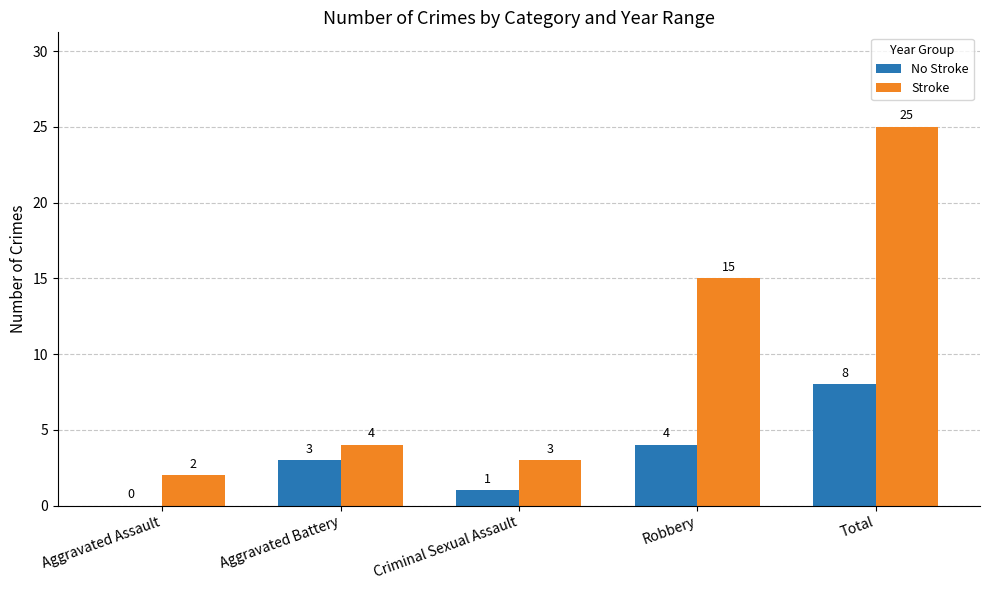

How many groups of bars are there?

5